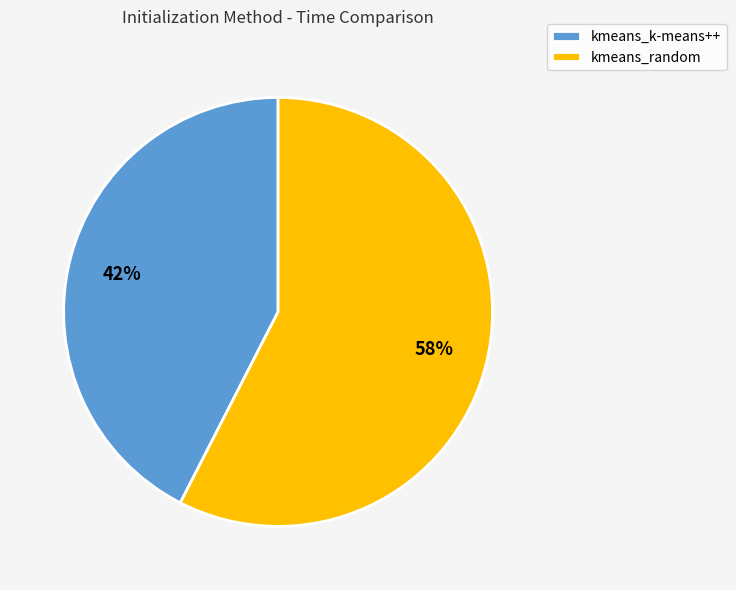

To the nearest percent, what is the average slice percentage?

50%